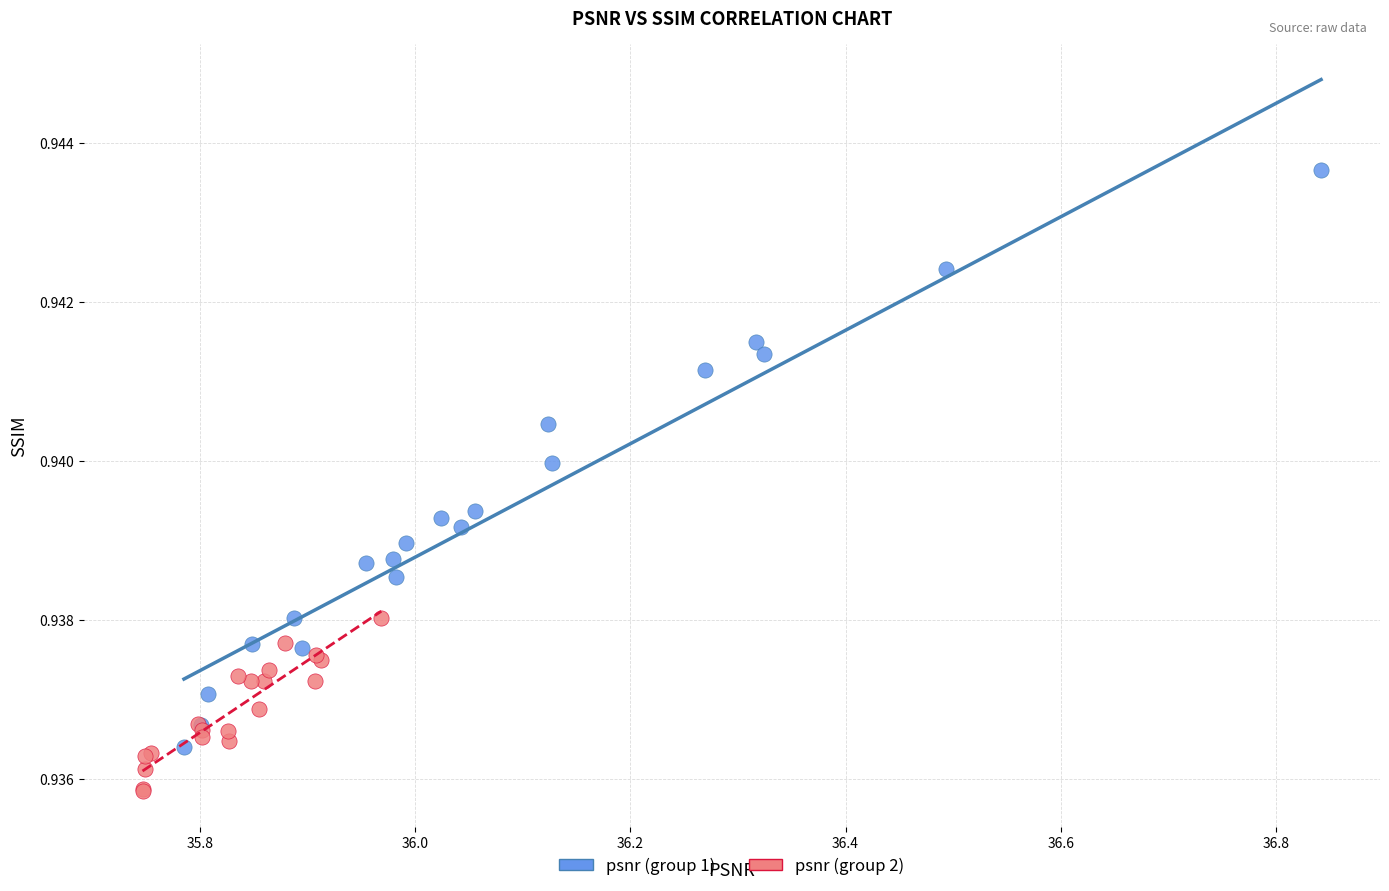

Which series has the largest Y range (max minus min)?

psnr (group 1)